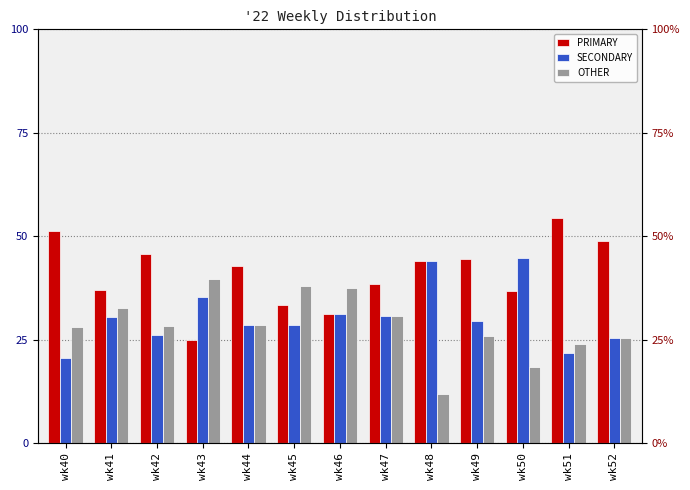

What are all the series names shown in the legend?

PRIMARY, SECONDARY, OTHER